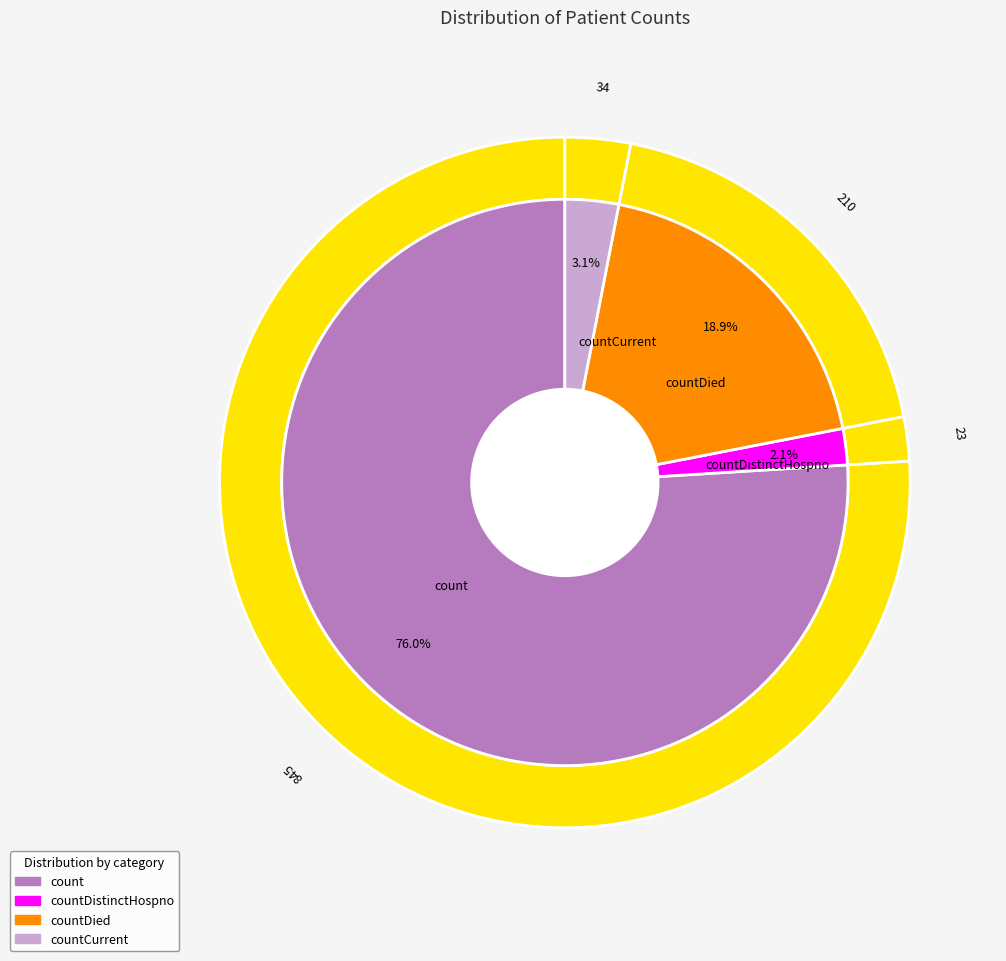

Between countCurrentSuspected and count, which is larger?

count